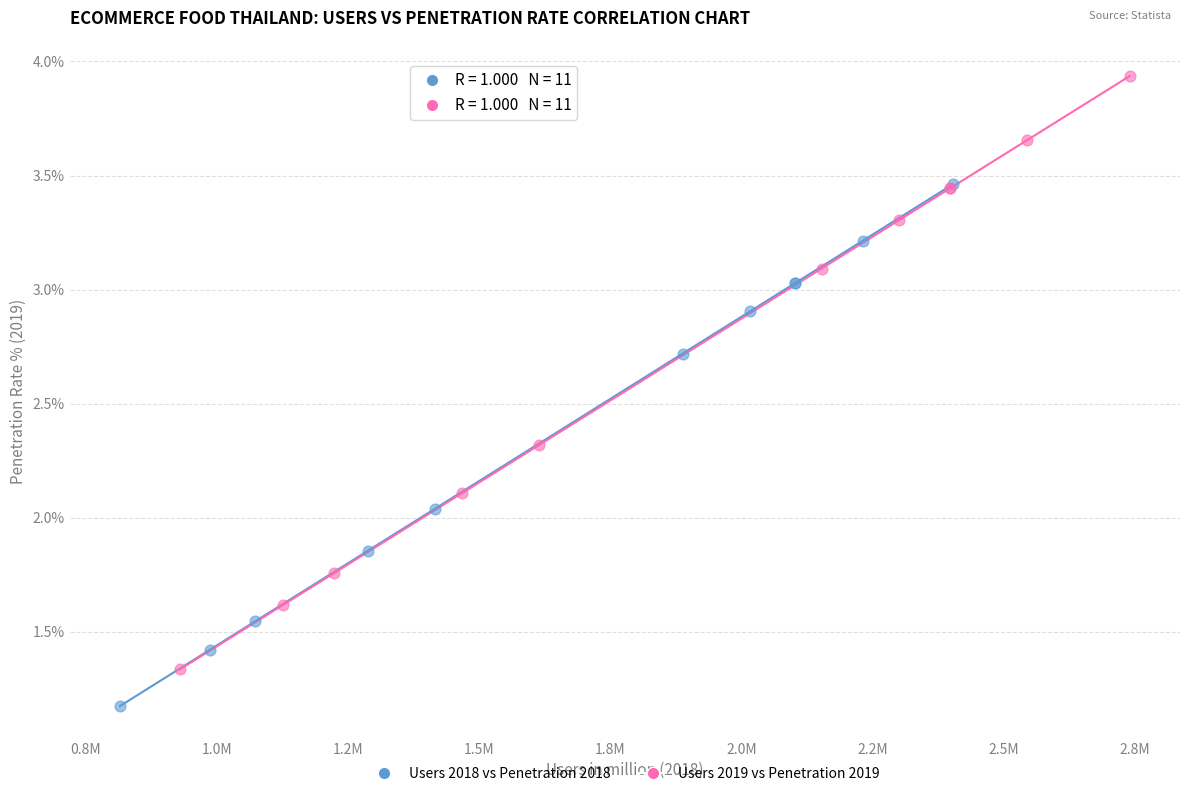

Which series contains the highest Y value?

Users 2019 vs Penetration 2019